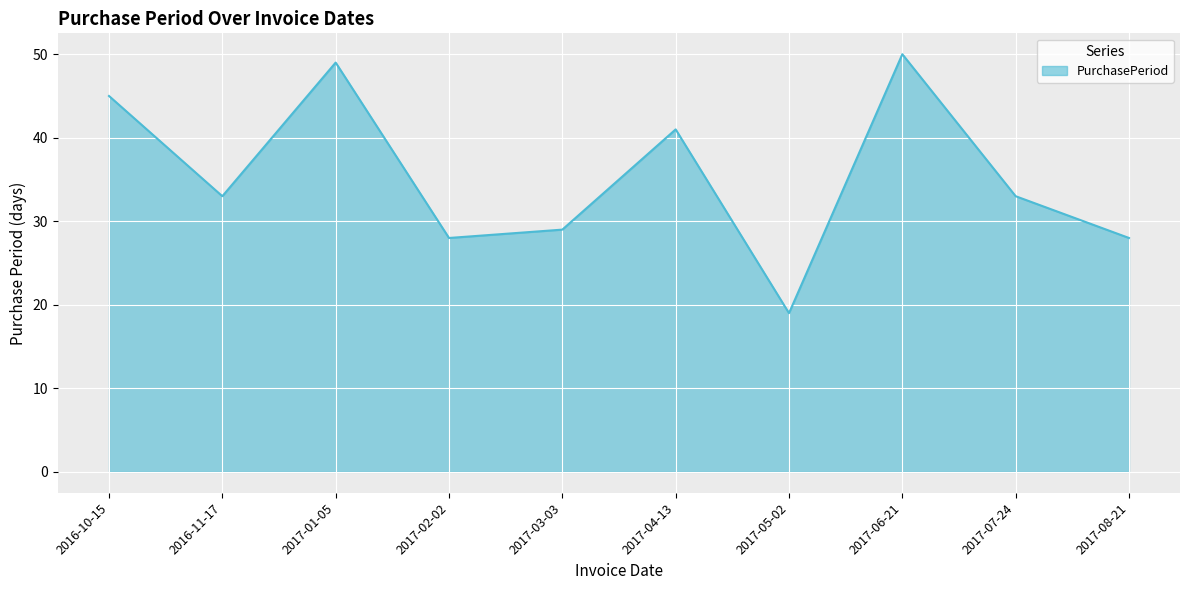

The chart shows a value of 66 at 2017-06-21. True or false?

False